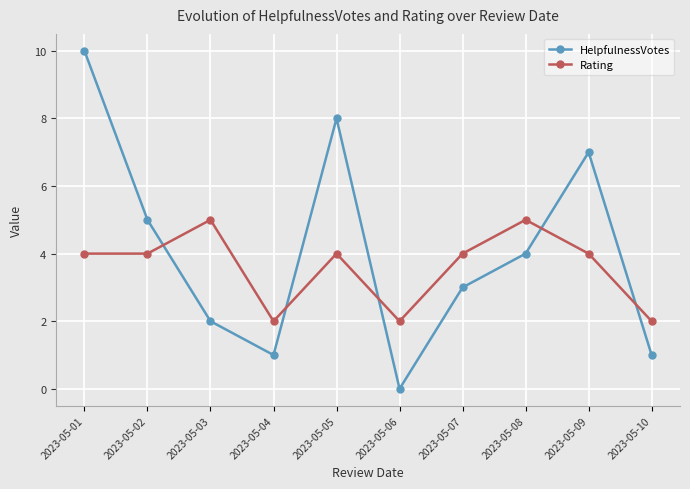

How many lines are shown in the chart?

2